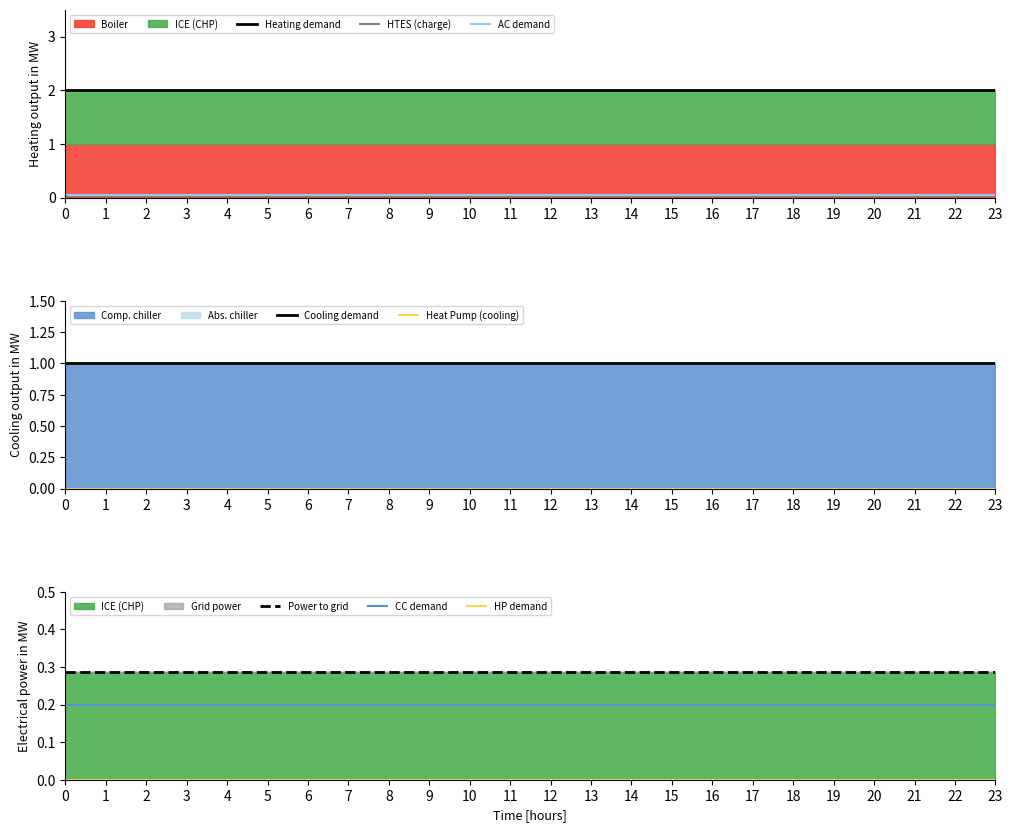

True or false: col_1 and col_5 cross at least once.

False